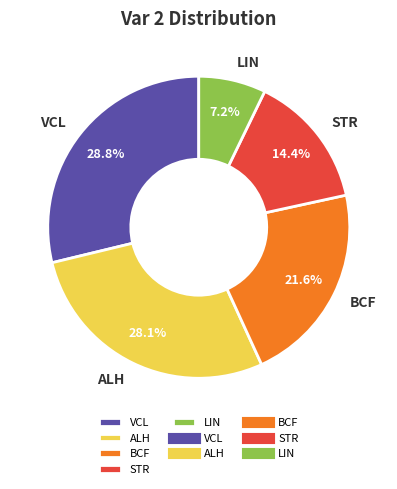

Is there any slice that represents more than half of the pie?

No